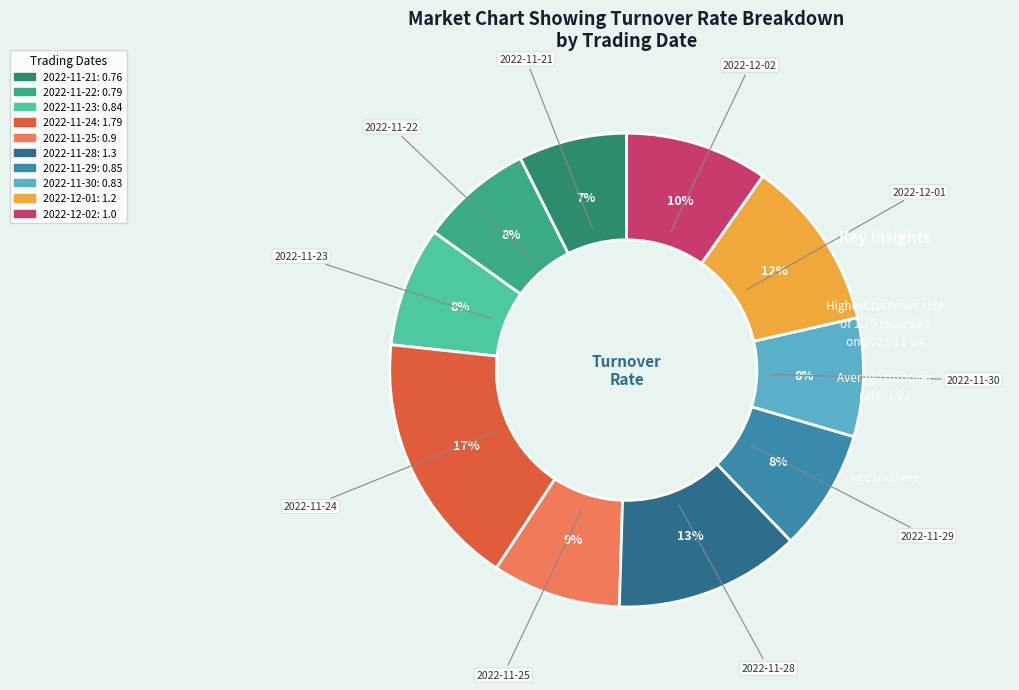

Is 2022-12-01 the majority of the pie?

No